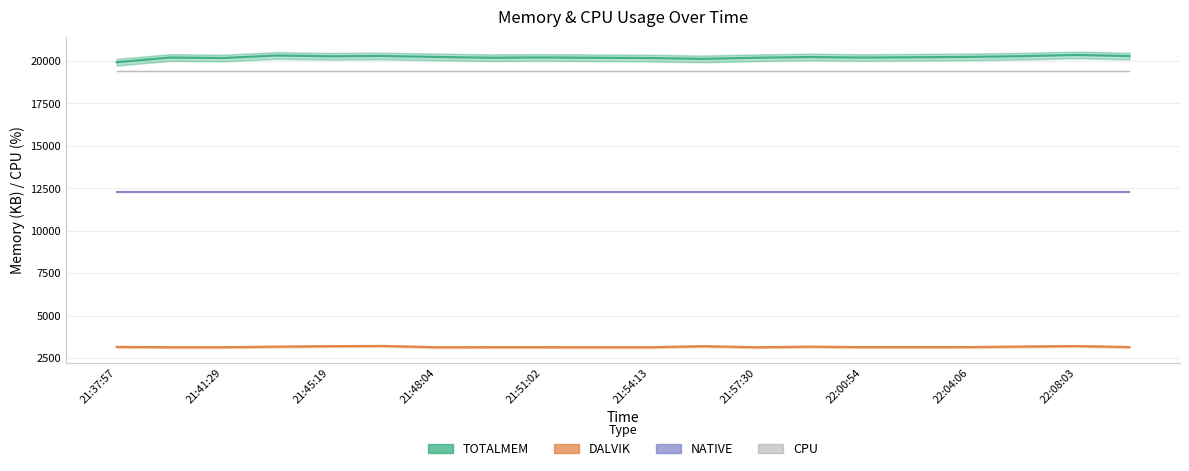

Between 21:49:30 and 22:08:03, which series saw the biggest shift?

TOTALMEM